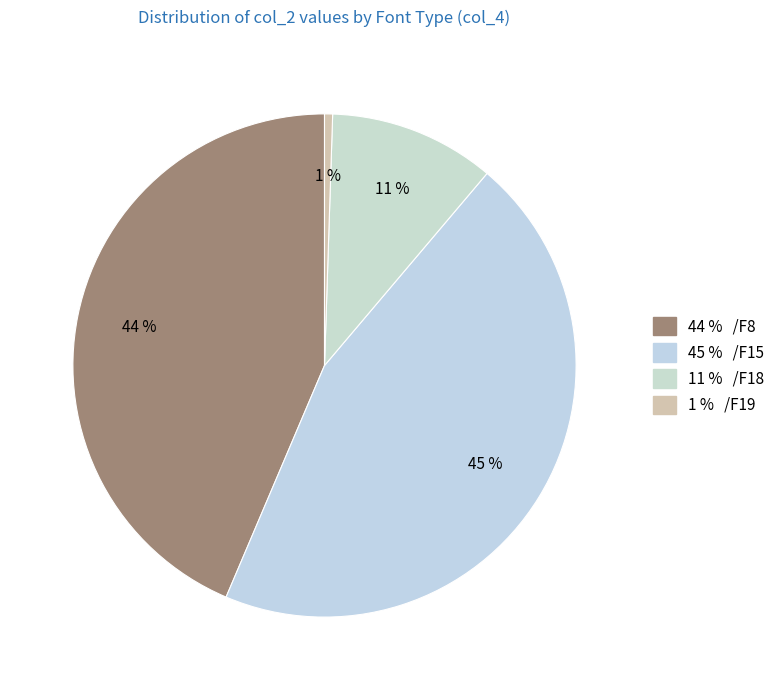

Which slice is the smallest?

/F19